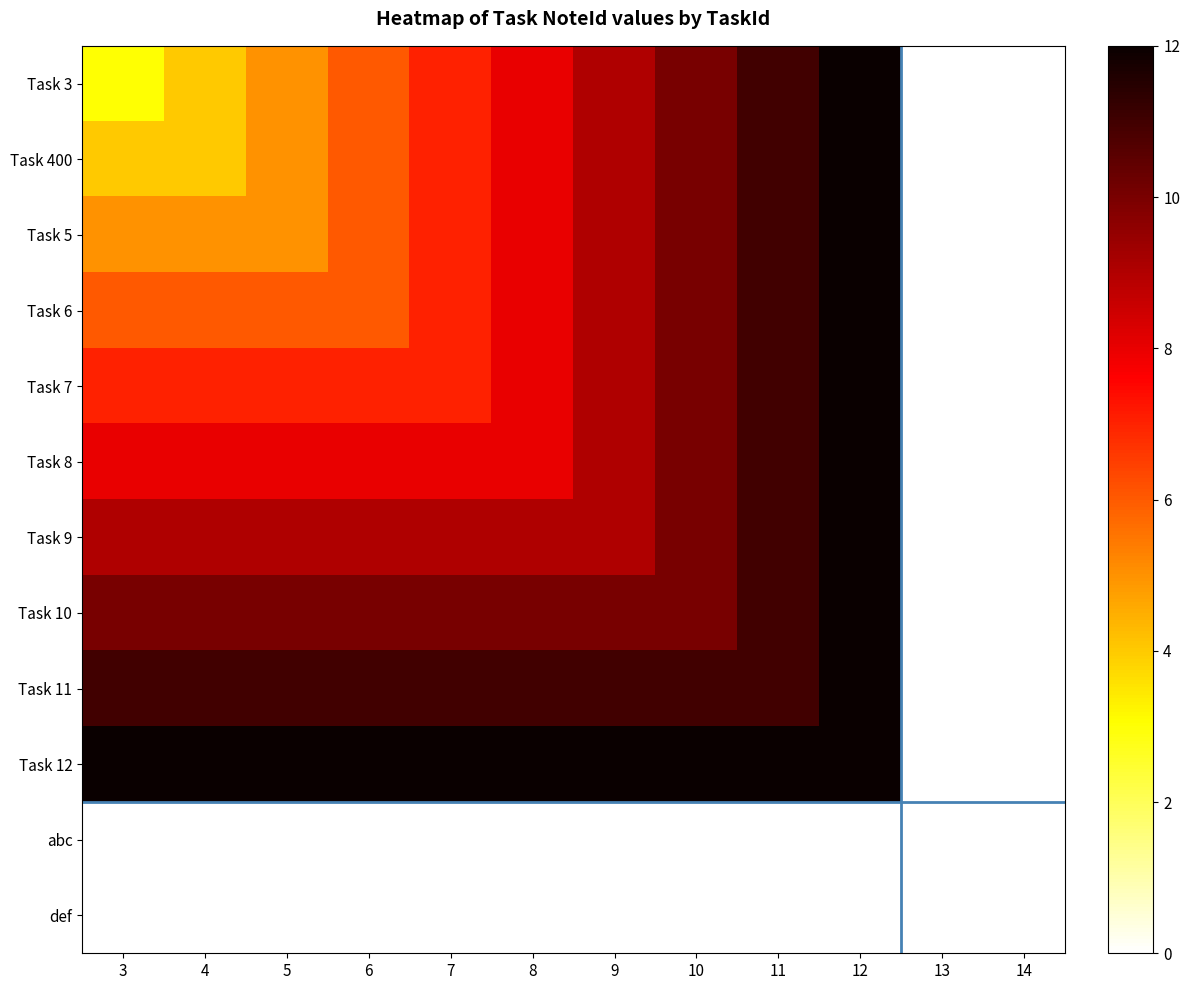

At which category does the chart reach its minimum across all series?

13